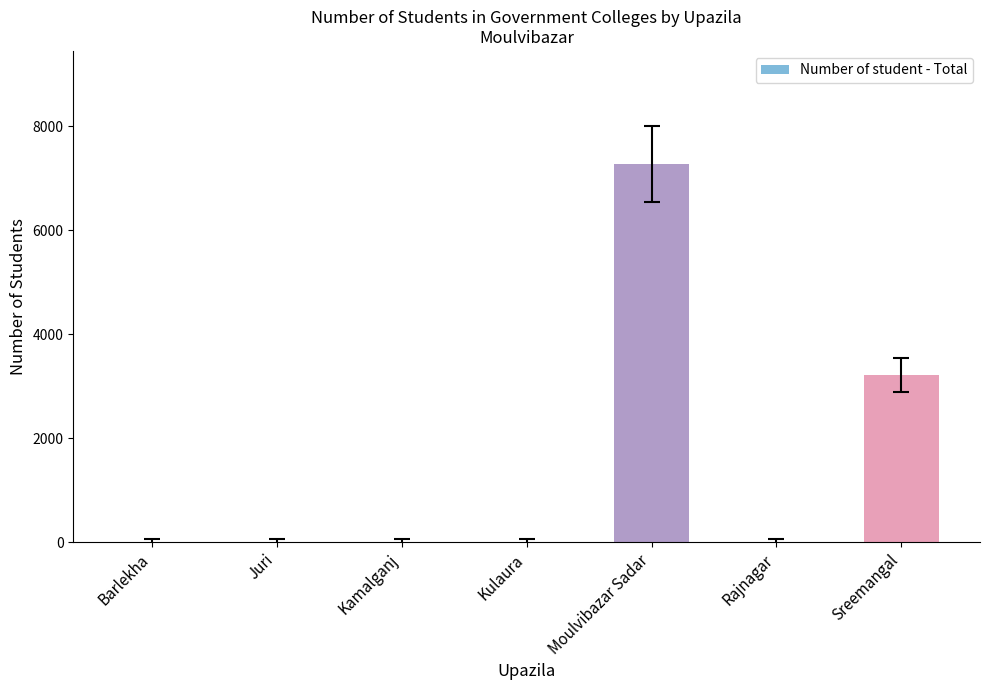

How many values are between 0 and 3218?

6